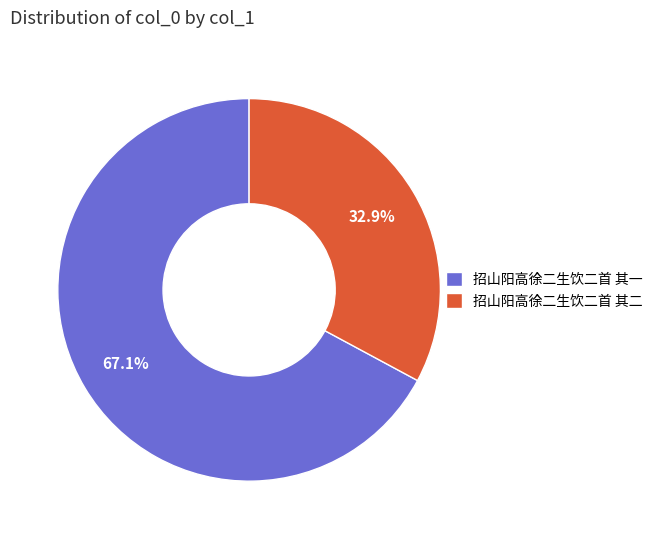

Is it true that 招山阳高徐二生饮二首 其一 is 45% of the pie?

False